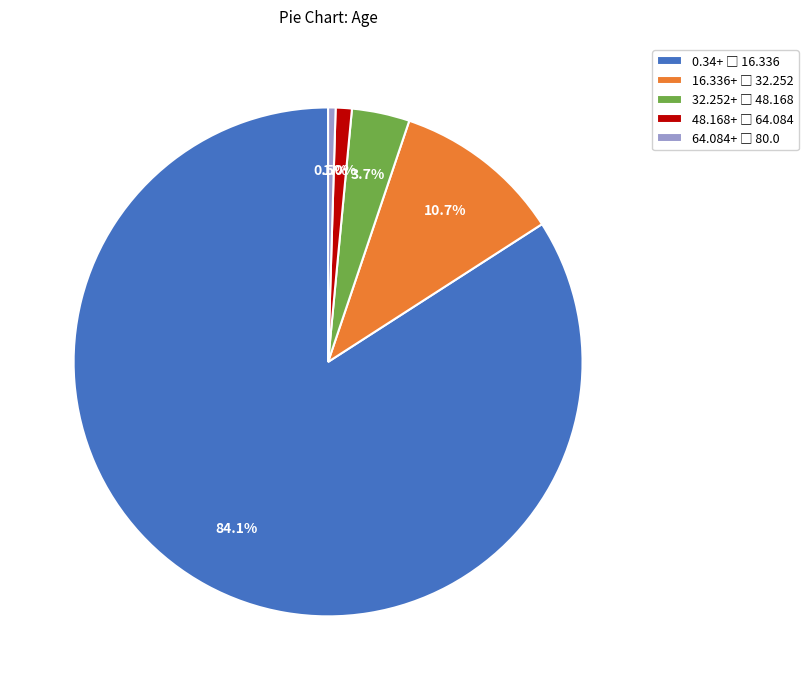

Does any single category account for the majority?

Yes